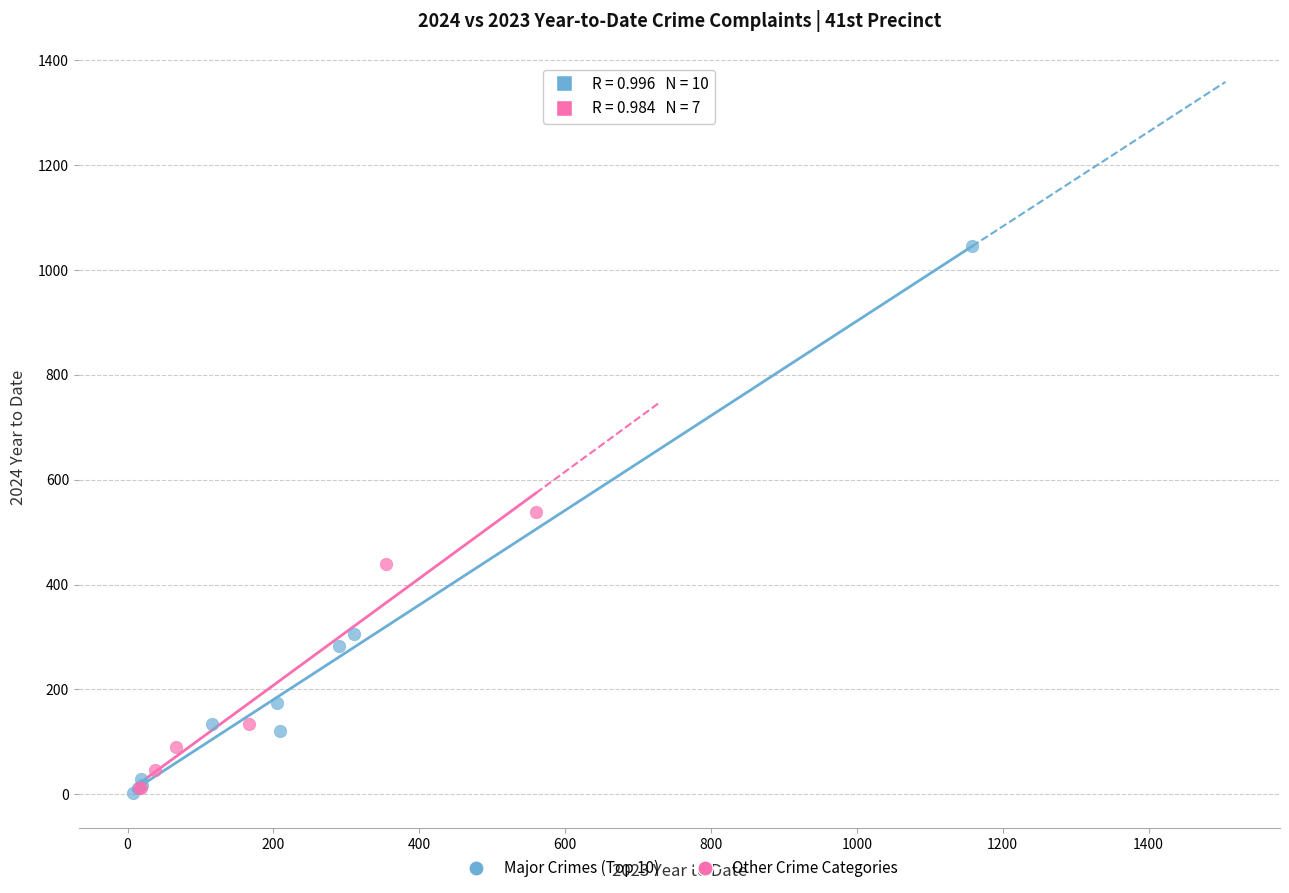

Which series has the widest spread of Y values?

Major Crimes (Top 10)